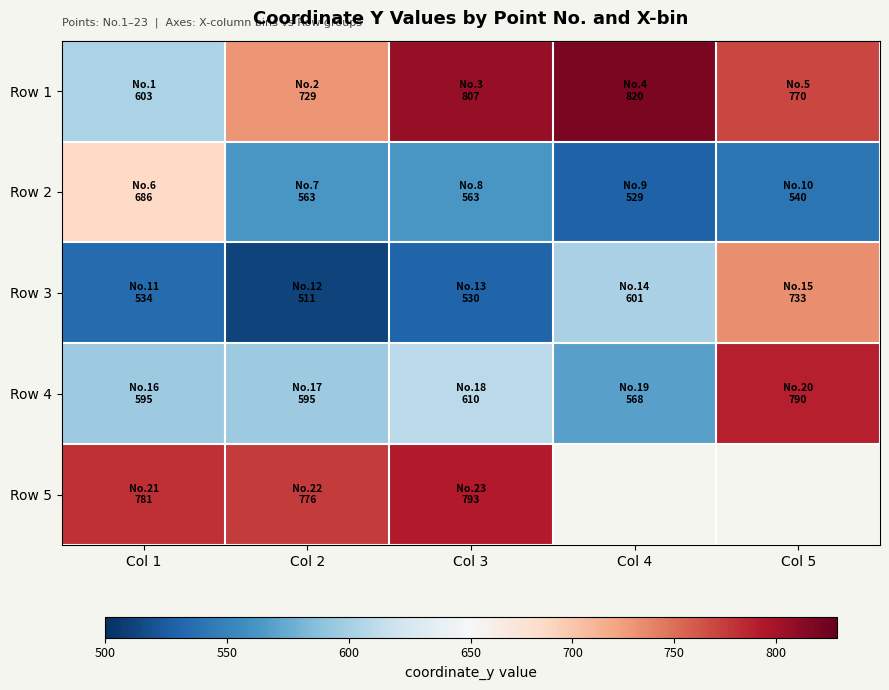

Which series changed the most between Col 3 and Col 5?

Row 3